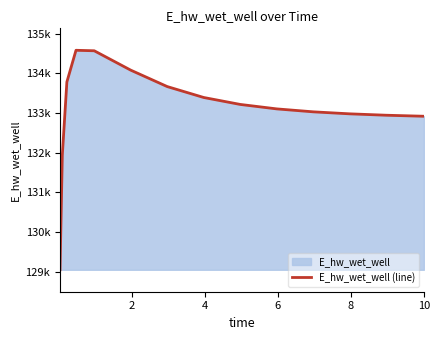

What is the sum of all values?

1996189.6